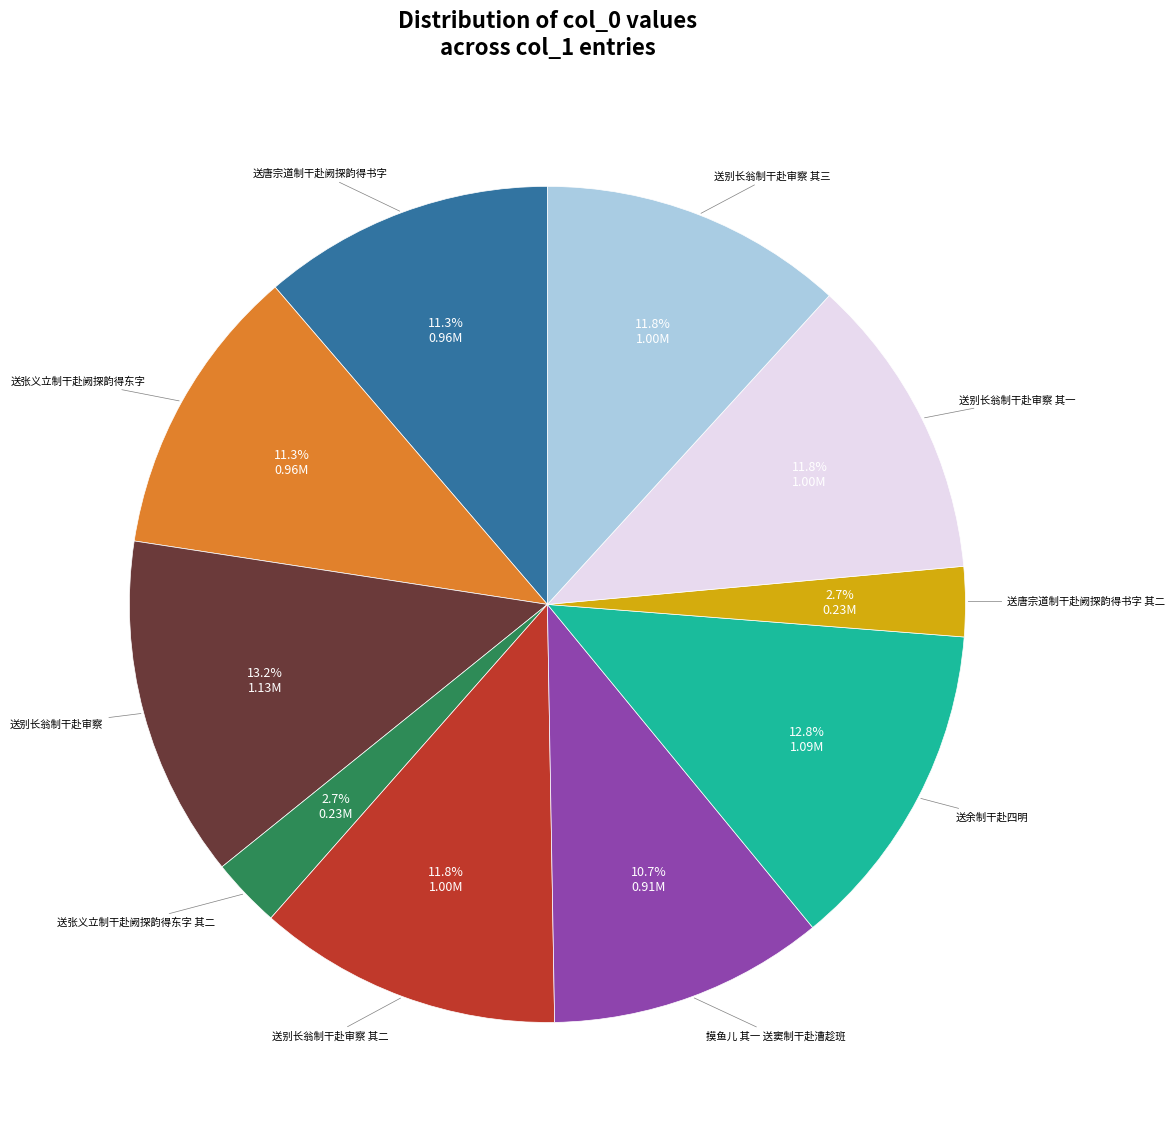

Is there a majority slice in this chart?

No